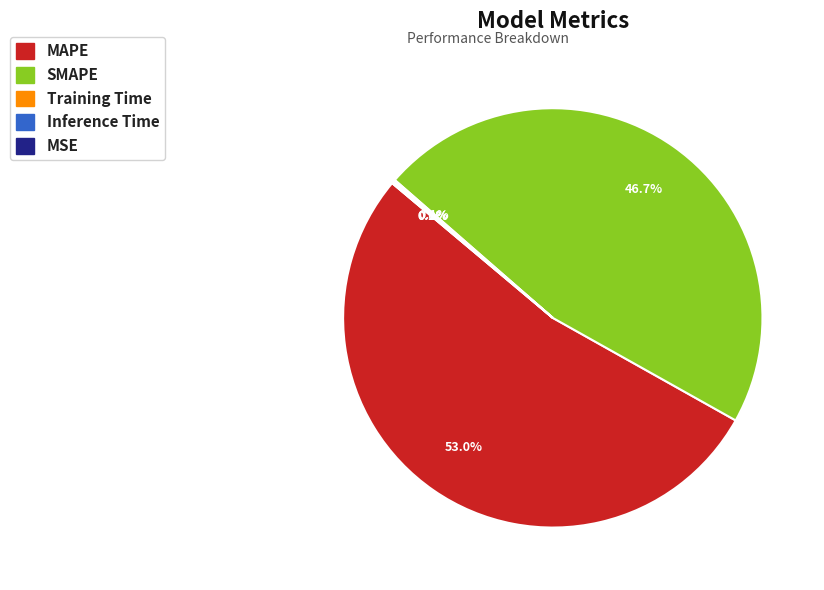

What is the change in value from SMAPE to Training Time?

-23.6